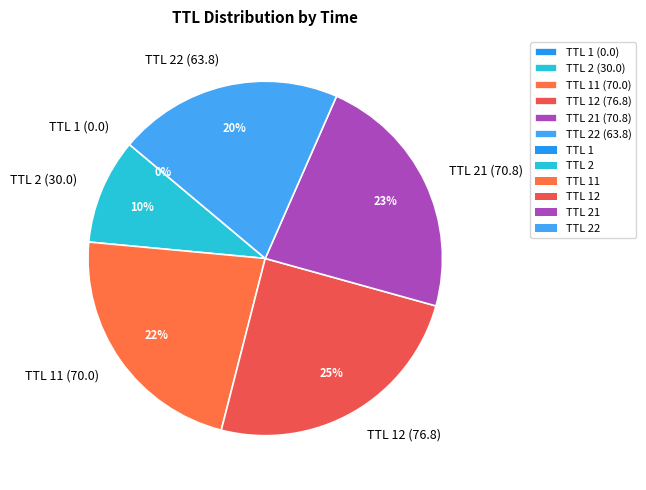

To the nearest percent, what is the difference between the TTL 11 (70.0) and TTL 22 (63.8) slice percentages?

2%